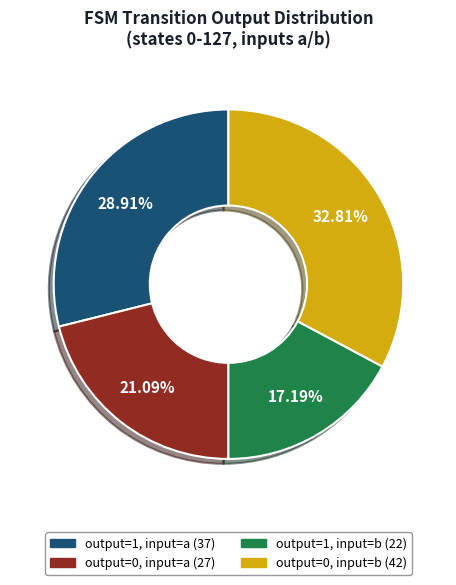

How many segments does this pie chart have?

4